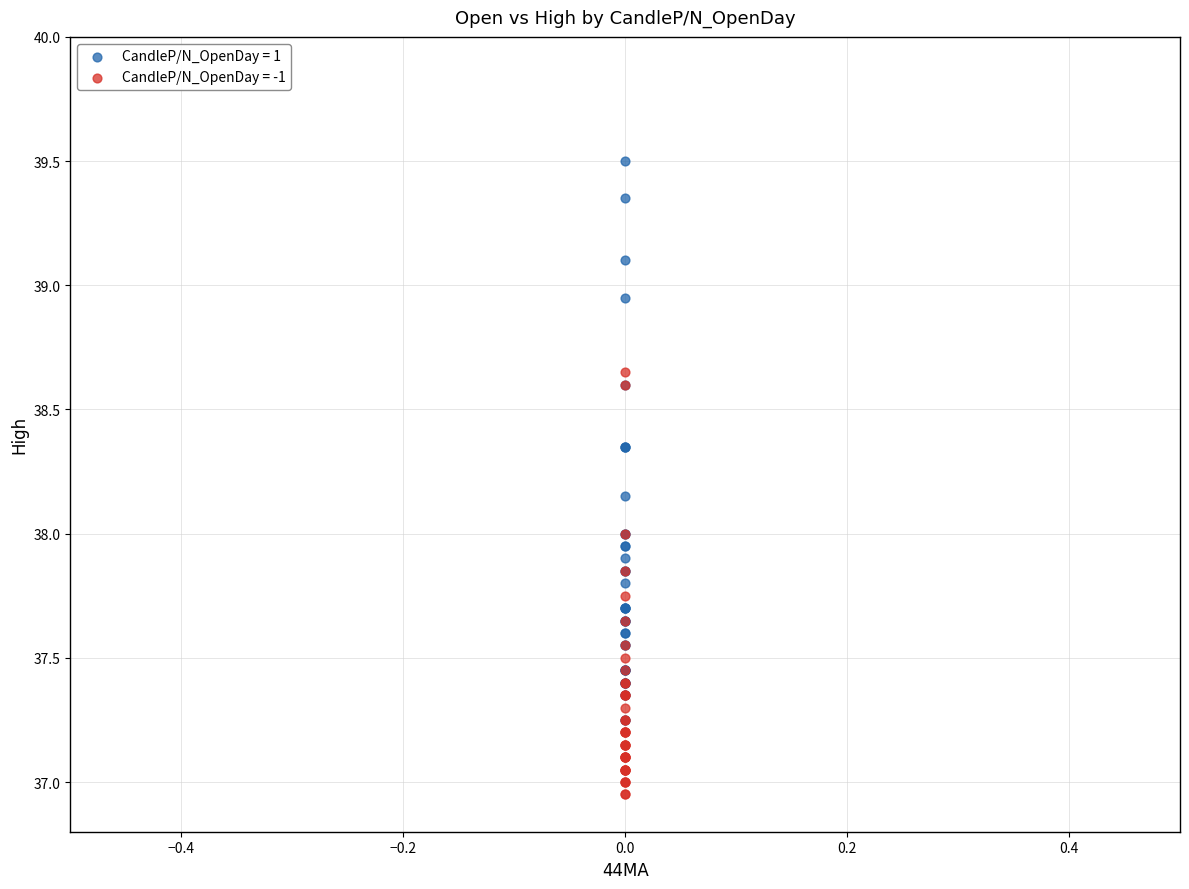

Which series has the widest spread of Y values?

CandleP/N_OpenDay = 1